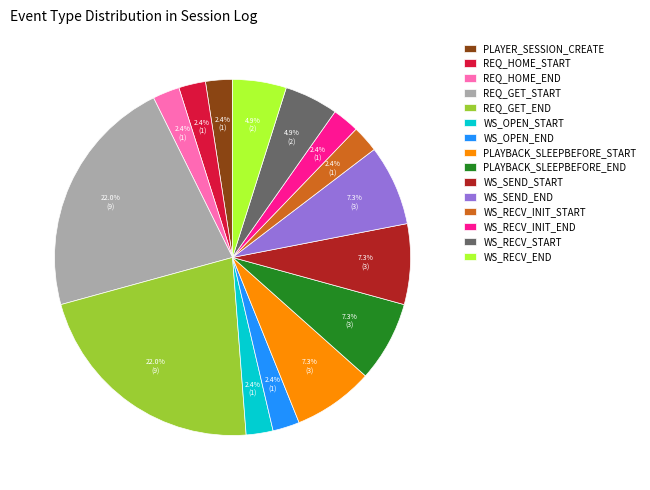

Is there a majority slice in this chart?

No